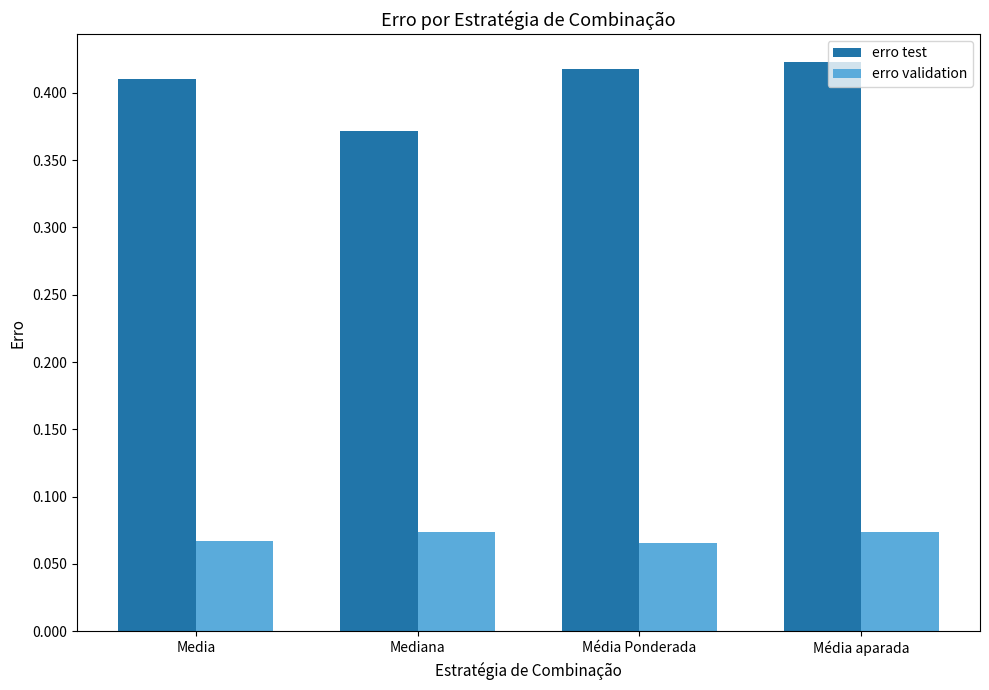

What is the spread (max minus min) of values at Média aparada?

0.3